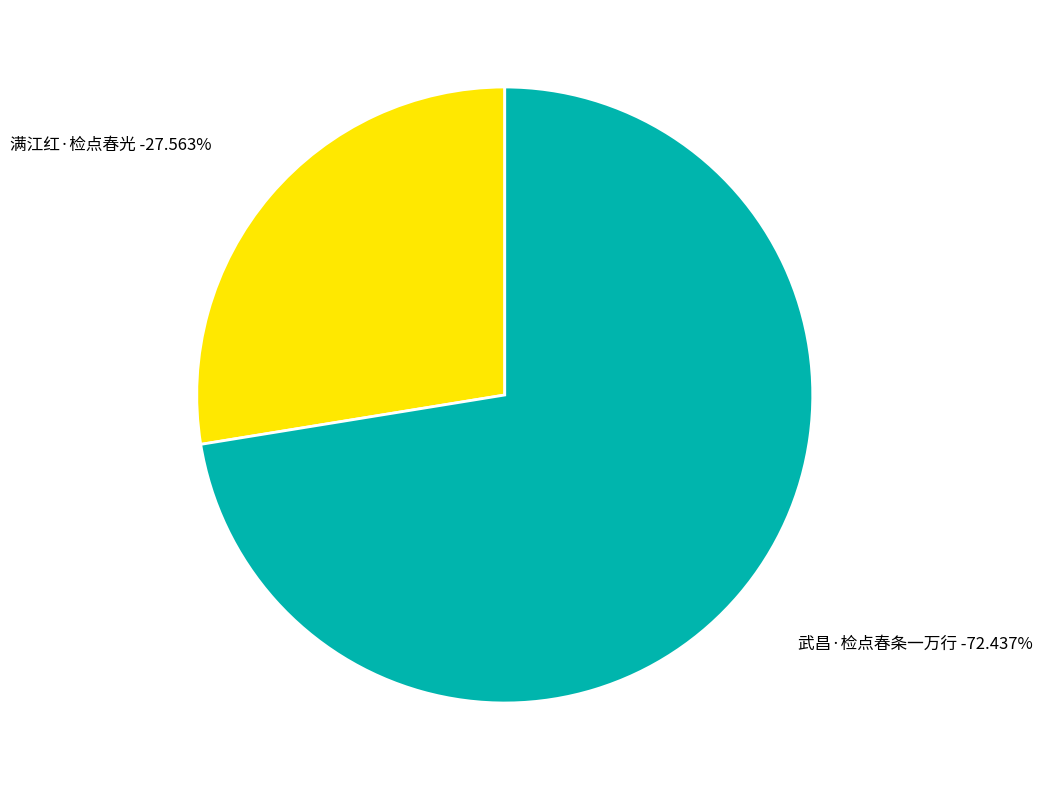

What is the largest slice in the pie chart?

武昌·检点春条一万行